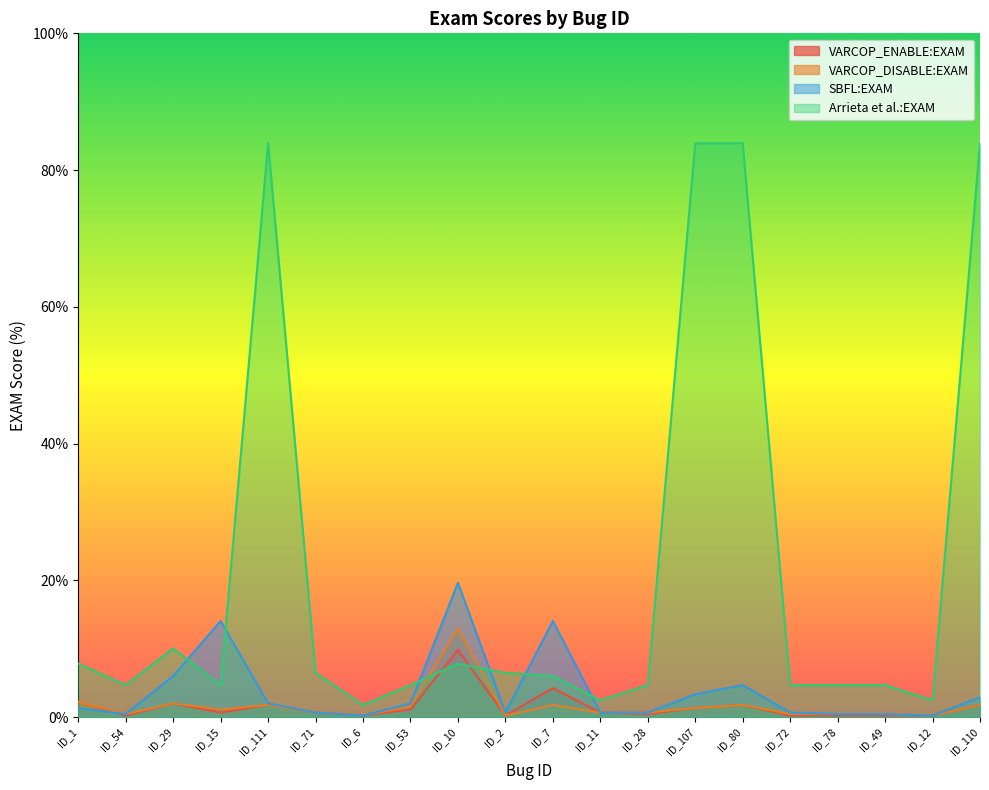

What is the sum of all VARCOP_ENABLE:EXAM values?

30.1